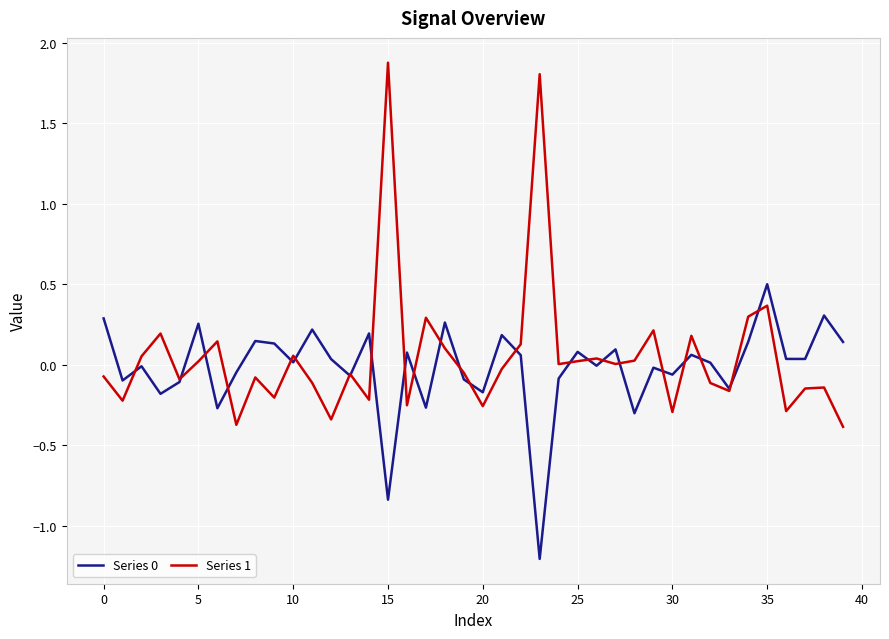

What is the greatest value displayed?

1.9